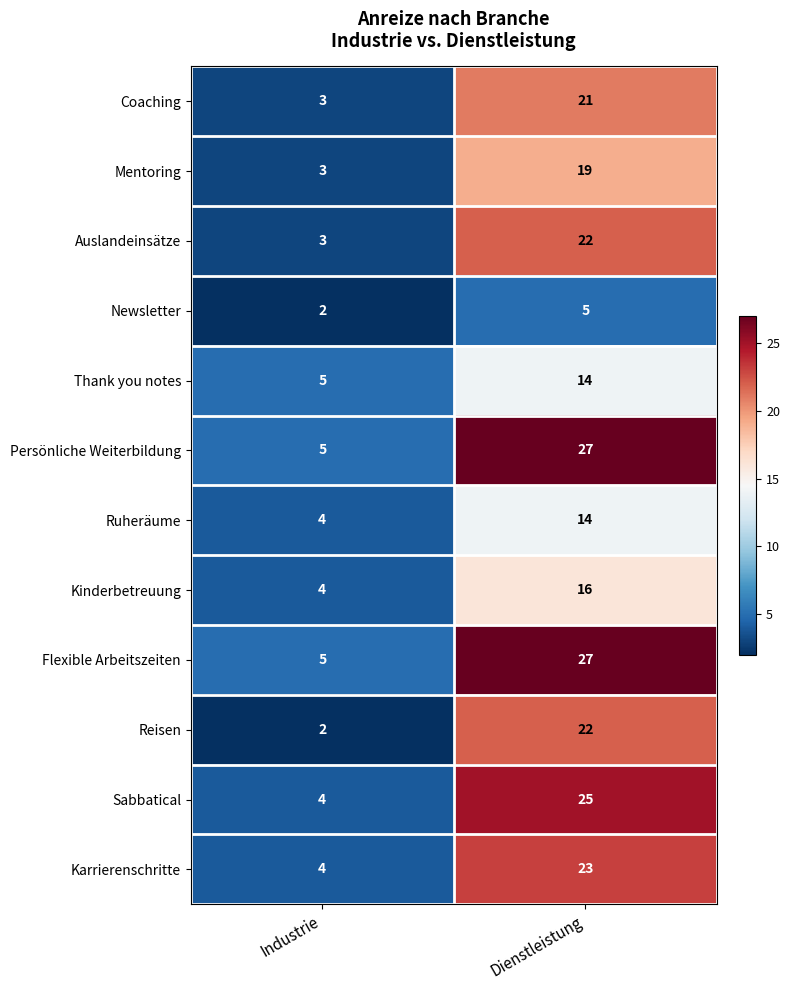

At which label is Sabbatical closest to 14?

Industrie